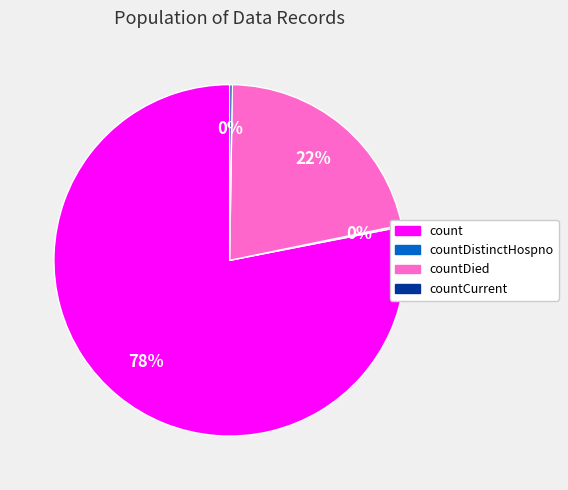

To the nearest percent, what is the average slice percentage?

25%